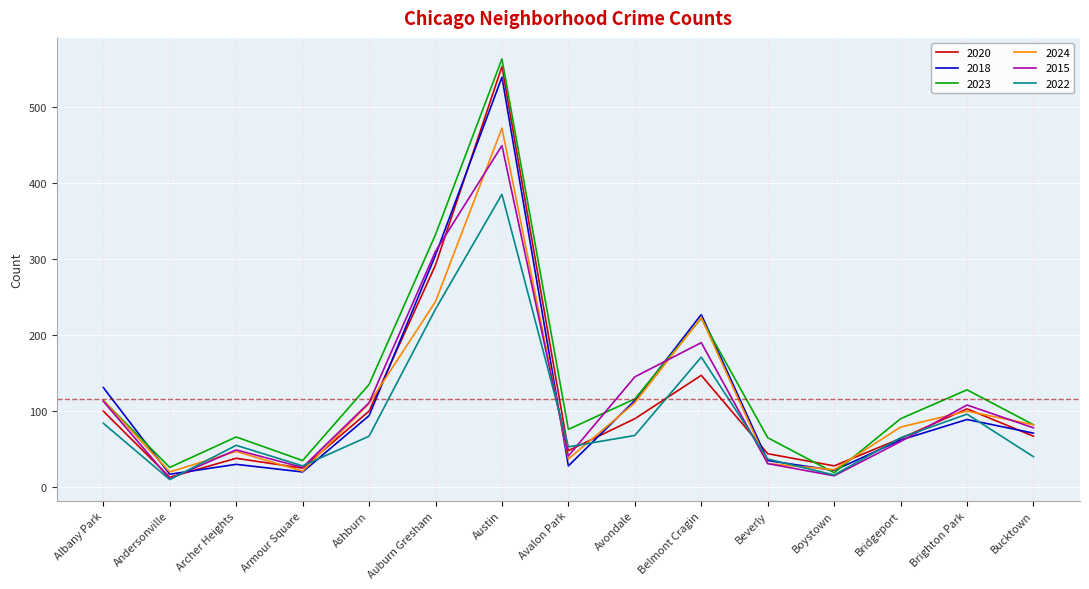

What is the sum of the 2023 values at Archer Heights and Belmont Cragin?

288